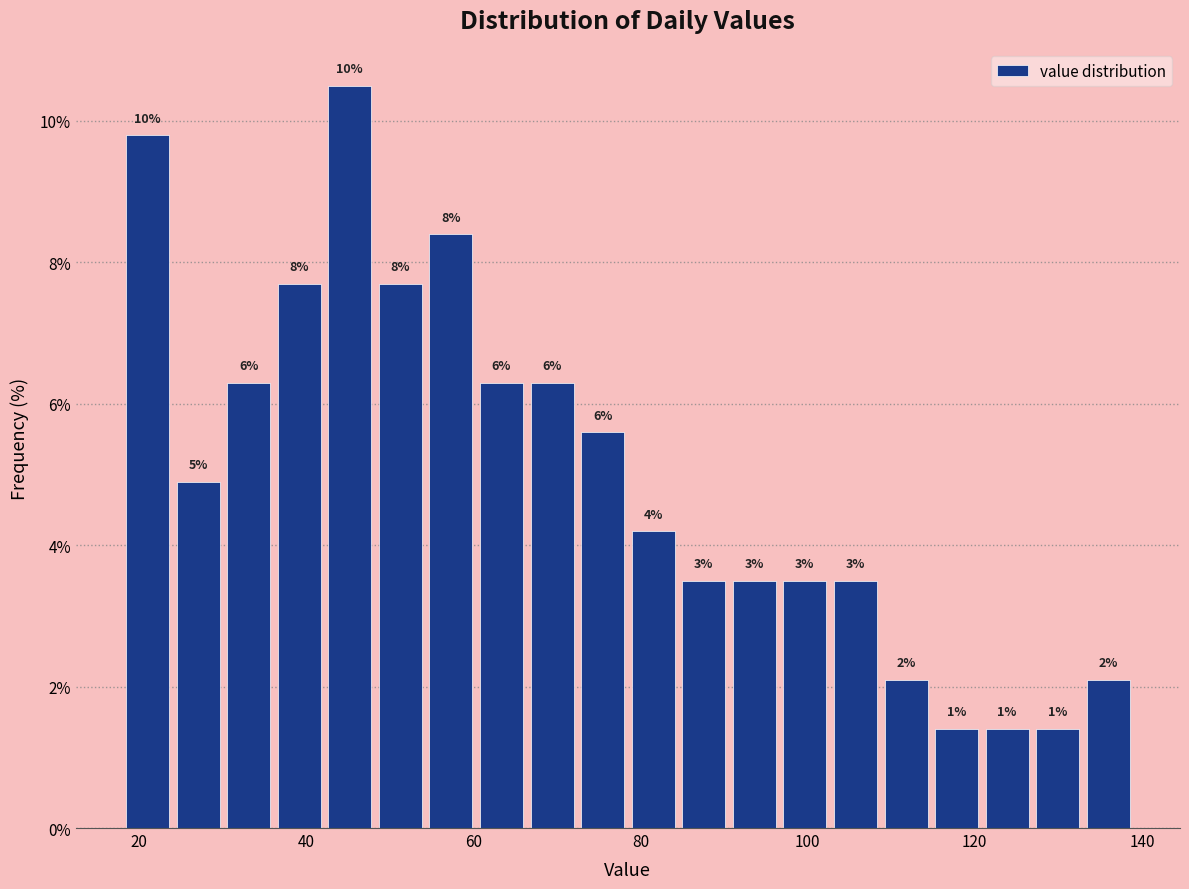

Read against the x-axis, roughly where is the centre of the tallest bar?

46